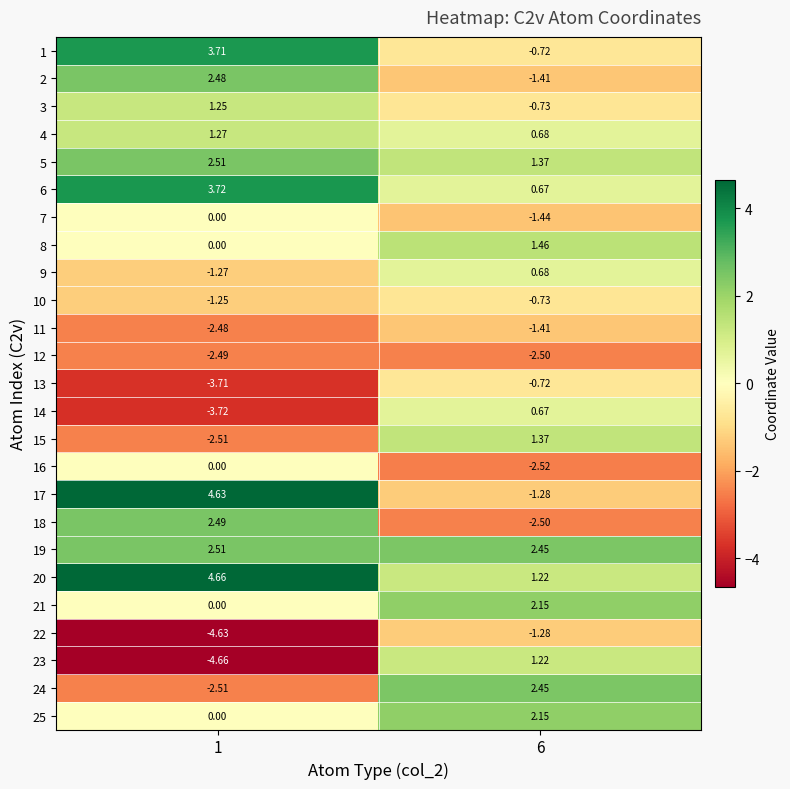

Which series changed the most between 1 and 6?

17